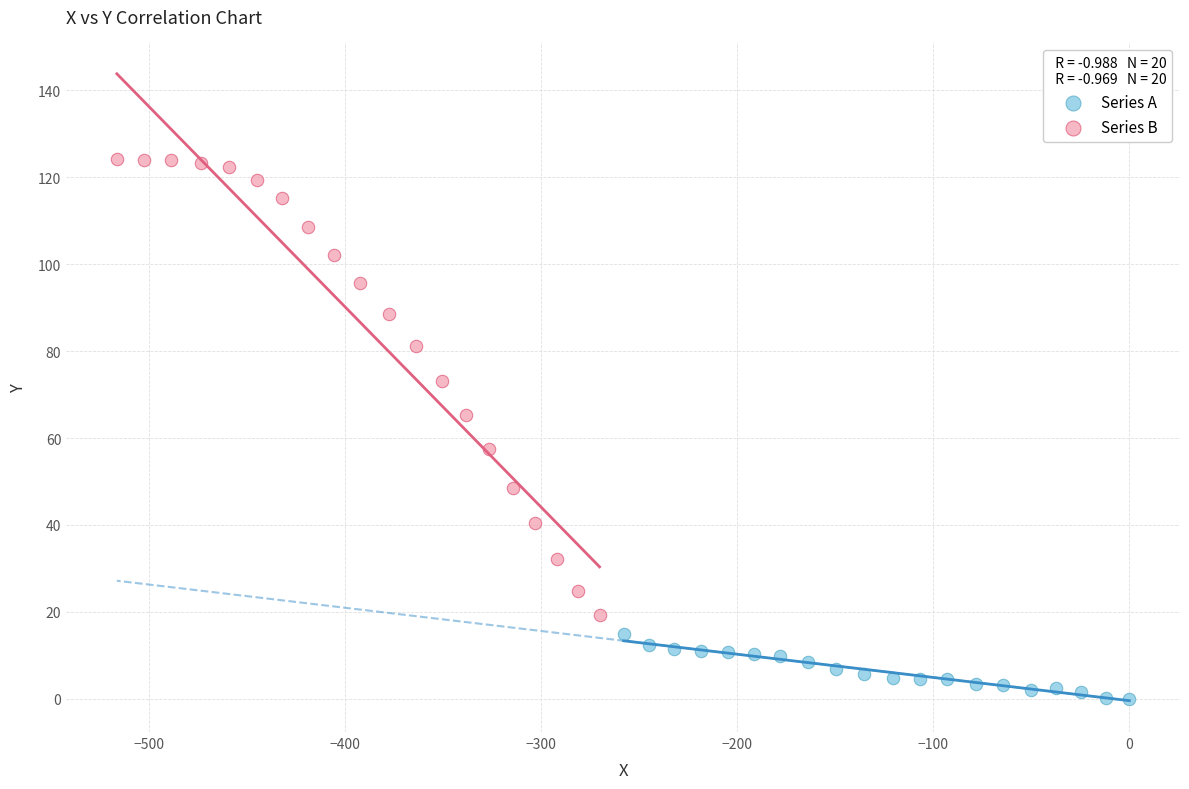

Which series contains the highest Y value?

Series B